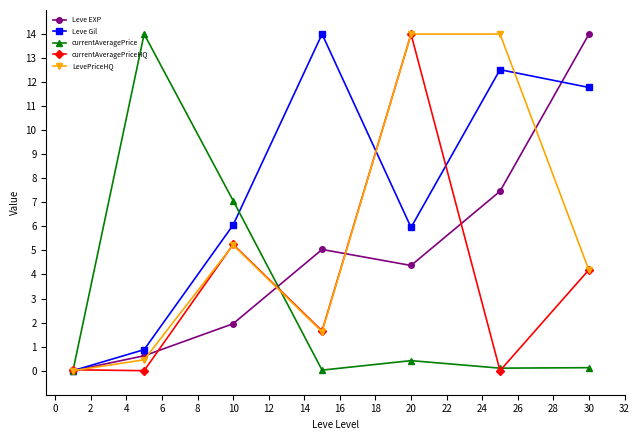

How many interior local valleys does the LevePriceHQ series have?

1